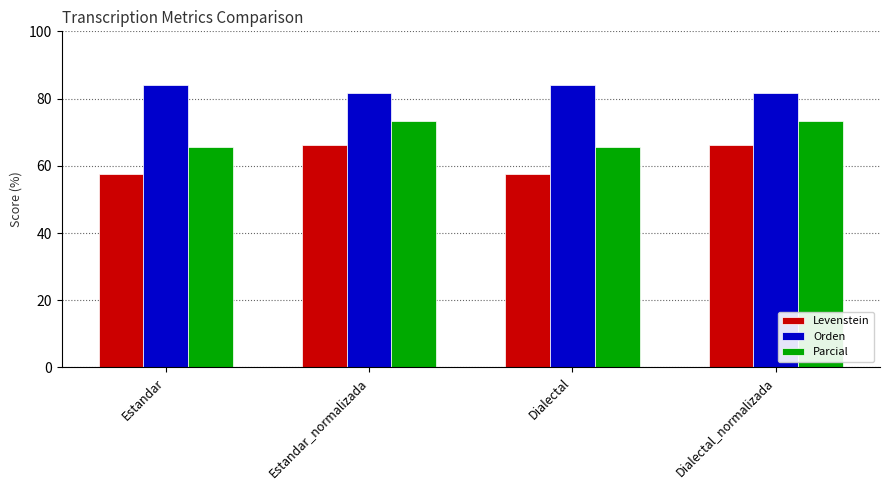

Which series has the largest total across all categories?

Orden